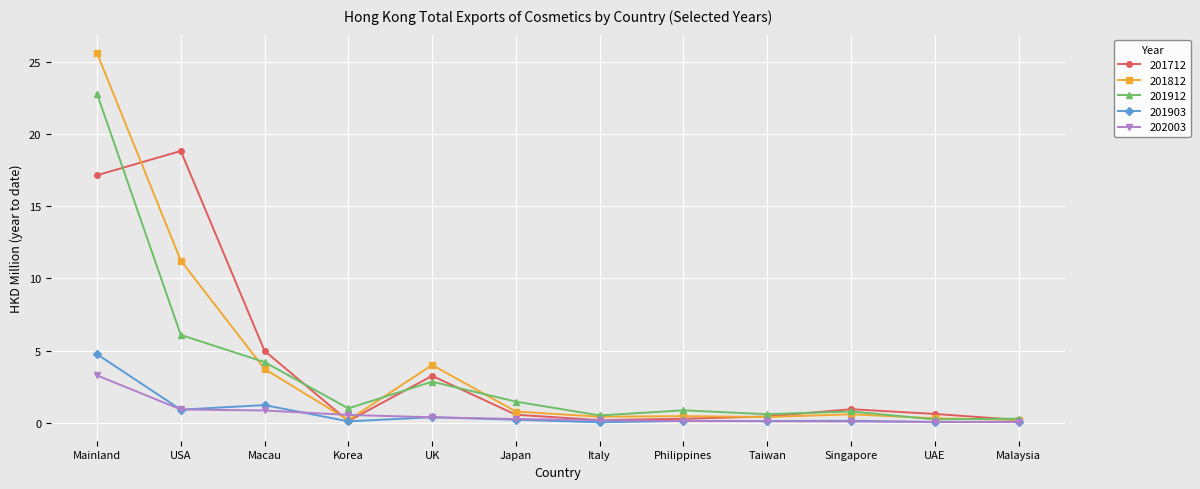

True or false: 201903 has a value of 2.1 at Macau.

False